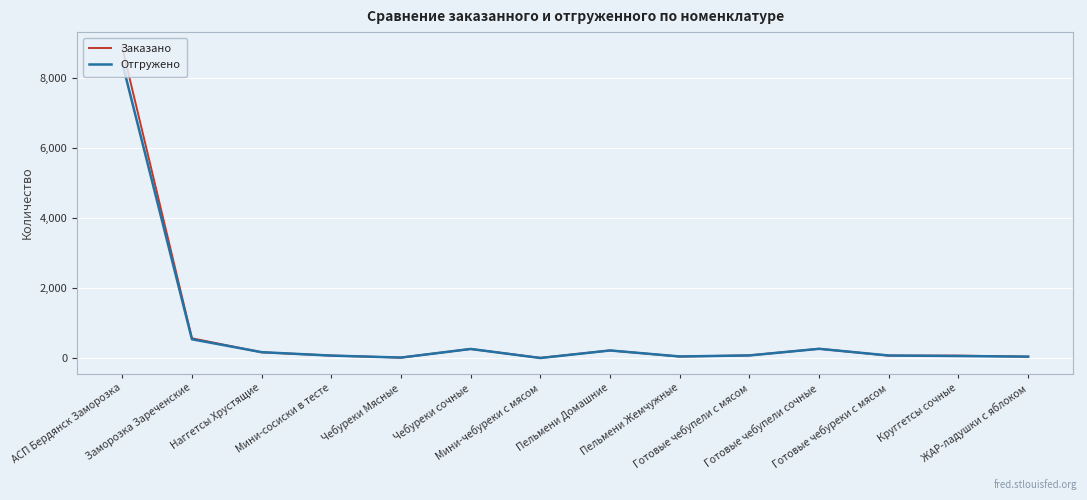

List the series in order of their peak value, lowest first.

Отгружено, Заказано